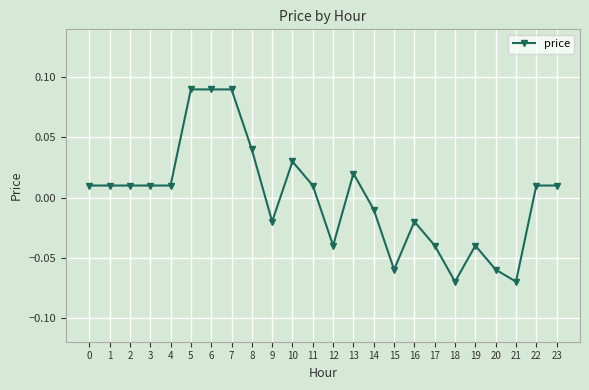

What is the change in value from 20 to 23?

+0.1